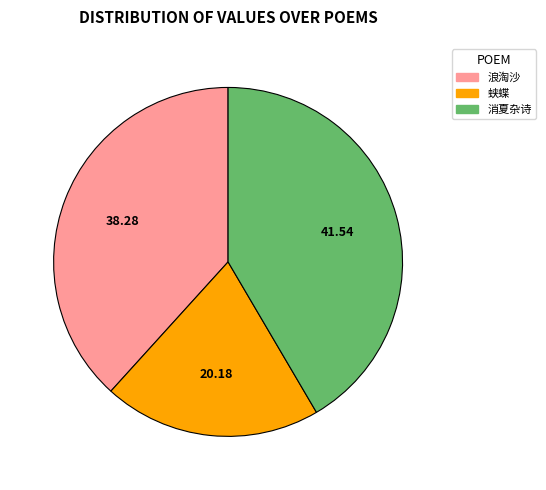

Is there a majority slice in this chart?

No